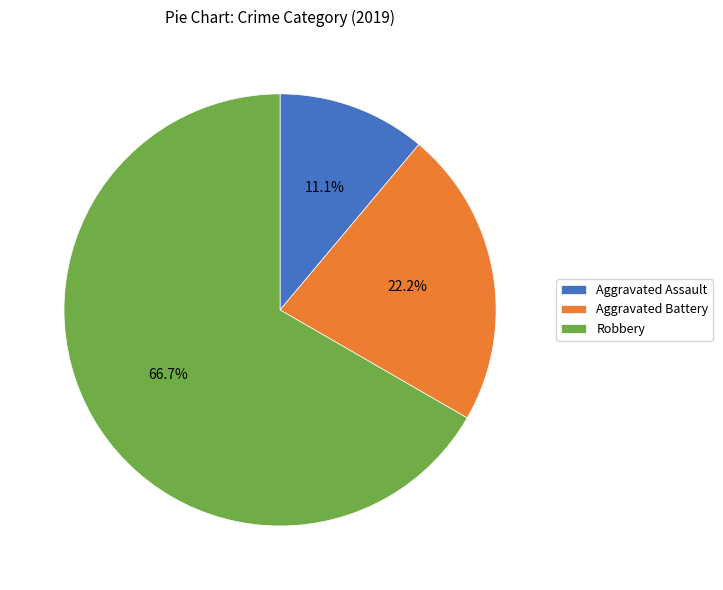

Count the number of slices in the pie.

3